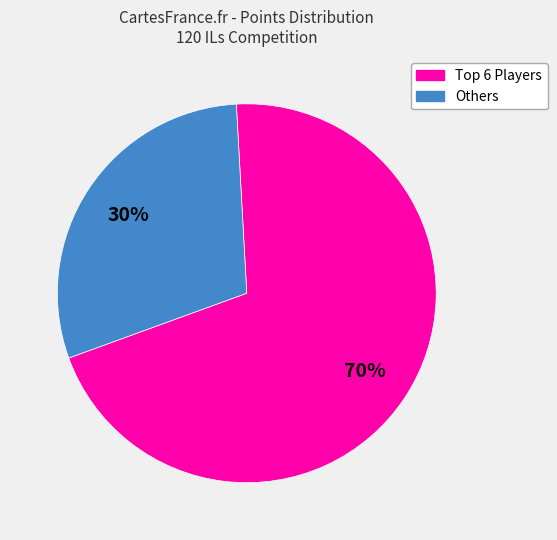

Does any single category account for the majority?

Yes